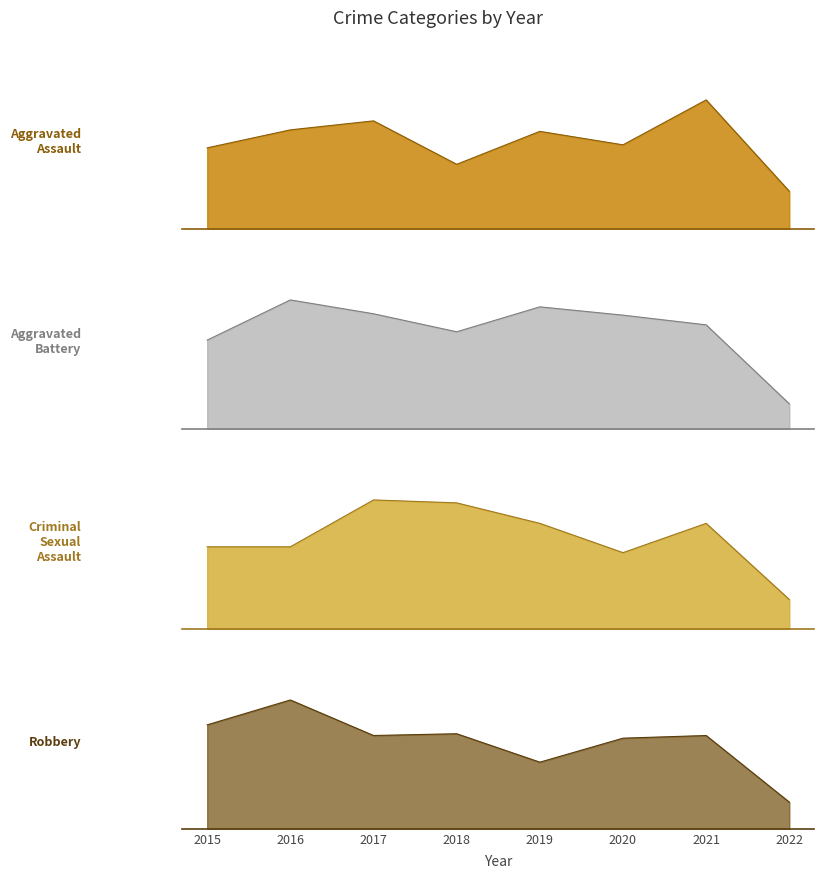

Rank the series by their average value, from highest to lowest.

Robbery, Aggravated Battery, Aggravated Assault, Criminal Sexual Assault